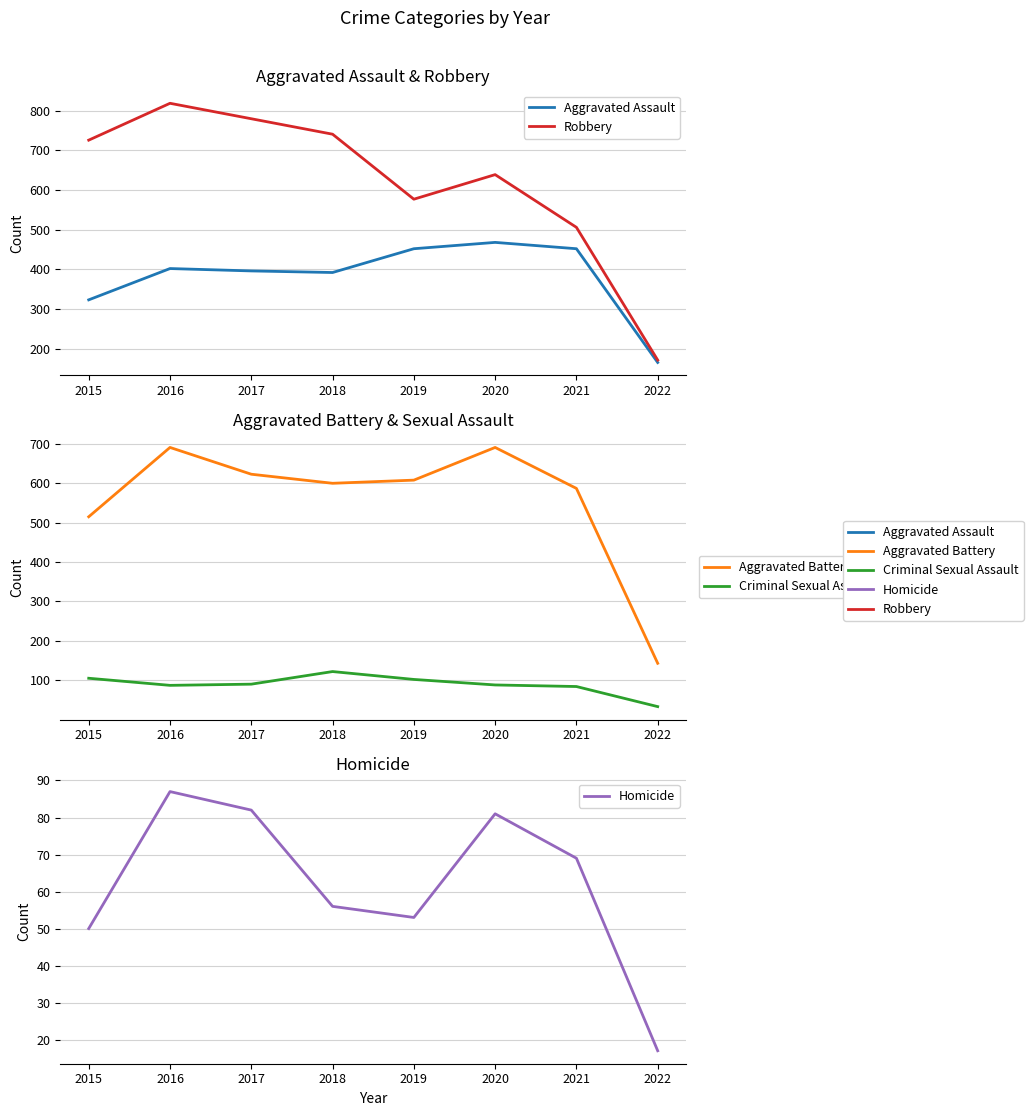

The Aggravated Battery series shows 1079 at 2017. True or false?

False